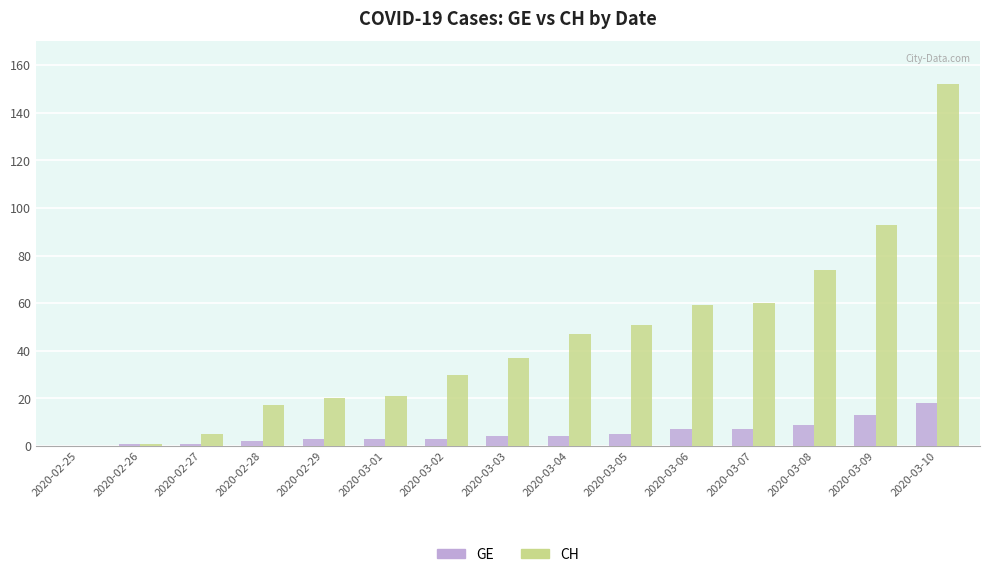

At which category is the sum across all series the highest?

2020-03-10